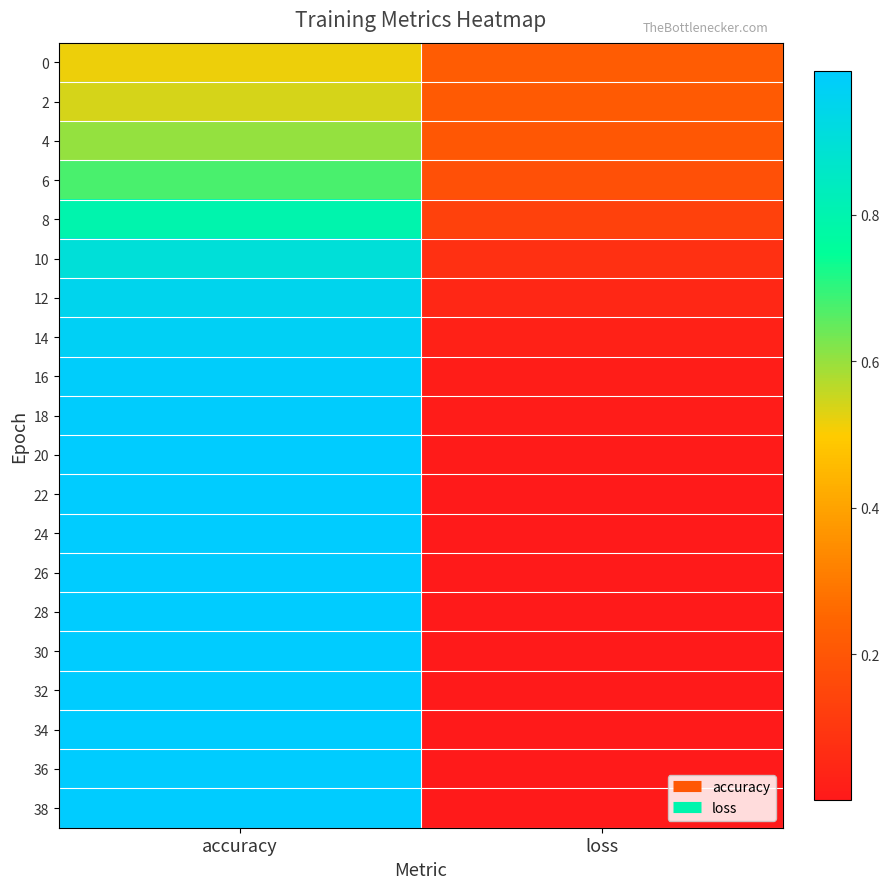

Reading left to right, list all the values displayed in this chart.

0: accuracy=0.5	loss=0.2
2: accuracy=0.5	loss=0.2
4: accuracy=0.6	loss=0.2
6: accuracy=0.7	loss=0.2
8: accuracy=0.8	loss=0.1
10: accuracy=0.9	loss=0.1
12: accuracy=1.0	loss=0.0
14: accuracy=1.0	loss=0.0
16: accuracy=1.0	loss=0.0
18: accuracy=1.0	loss=0.0
20: accuracy=1.0	loss=0.0
22: accuracy=1.0	loss=0.0
24: accuracy=1.0	loss=0.0
26: accuracy=1.0	loss=0.0
28: accuracy=1.0	loss=0.0
30: accuracy=1.0	loss=0.0
32: accuracy=1.0	loss=0.0
34: accuracy=1.0	loss=0.0
36: accuracy=1.0	loss=0.0
38: accuracy=1.0	loss=0.0